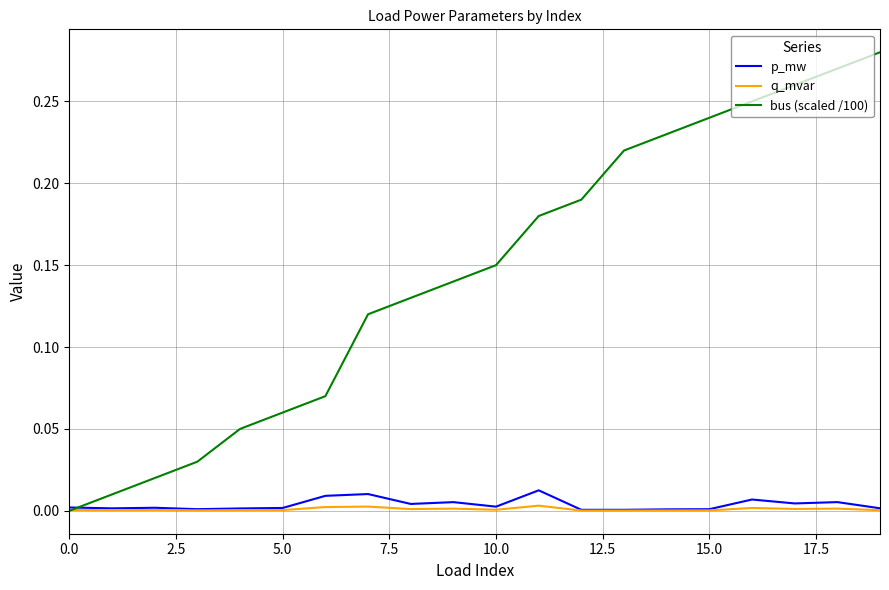

Which series has the largest total across all categories?

bus (scaled /100)